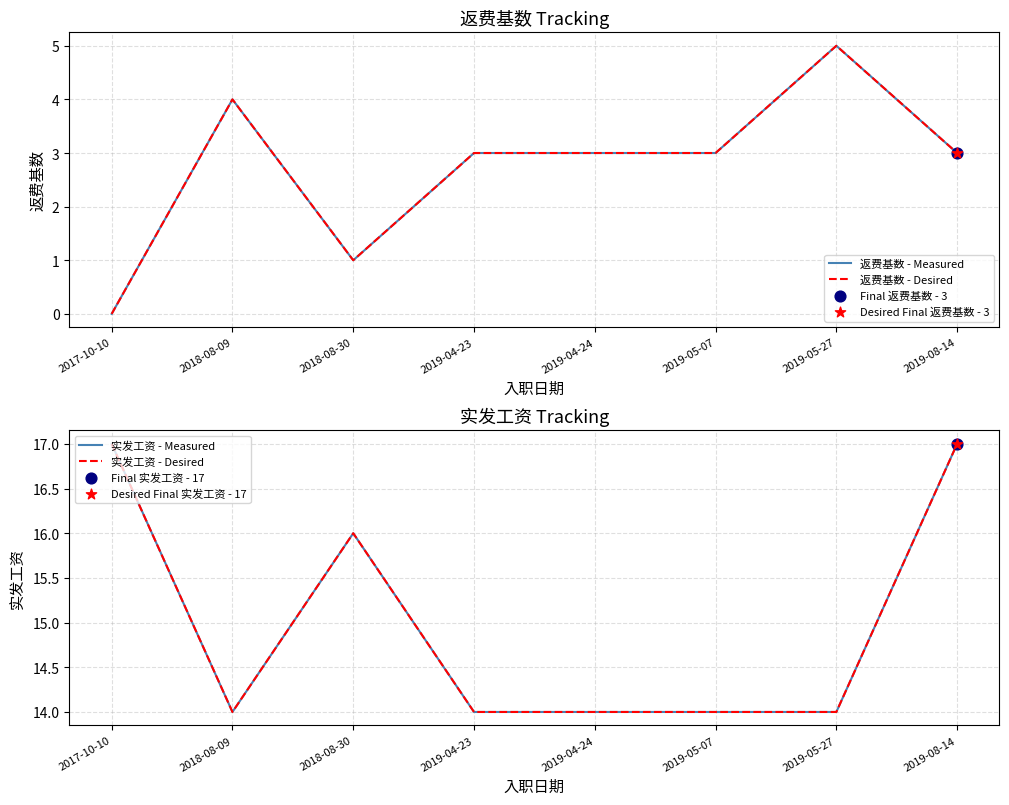

At which category is the sum across all series the highest?

2019-08-14